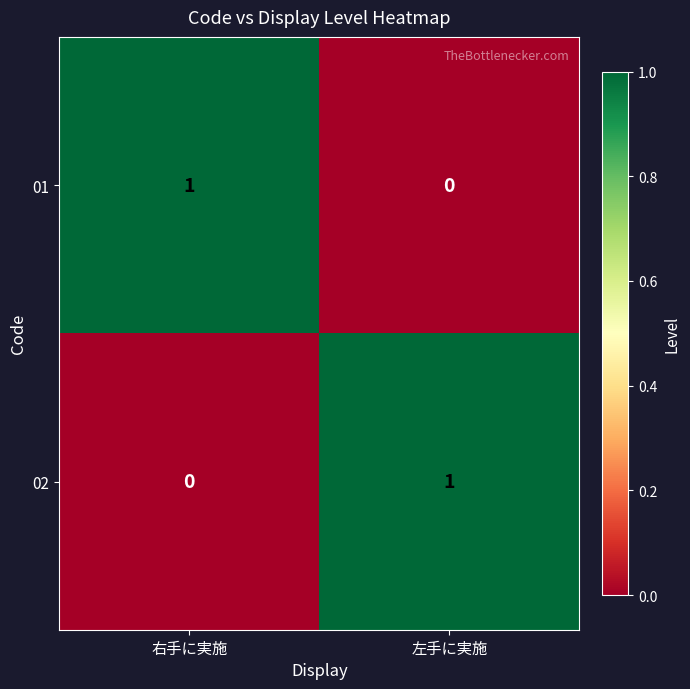

Reading left to right, transcribe all the data shown in this chart.

01: 1	0
02: 0	1